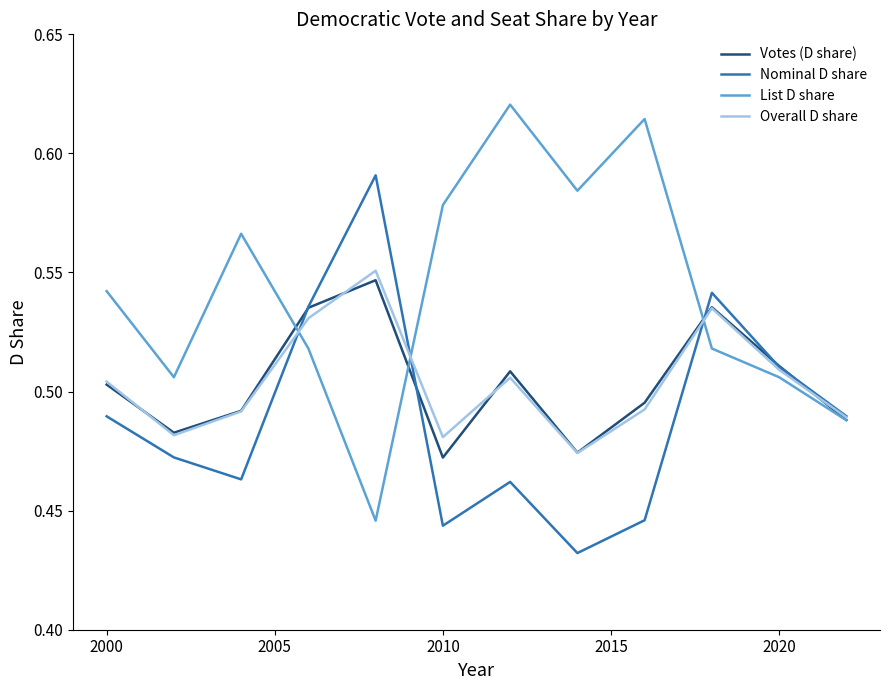

Which series has the largest total across all categories?

List D share